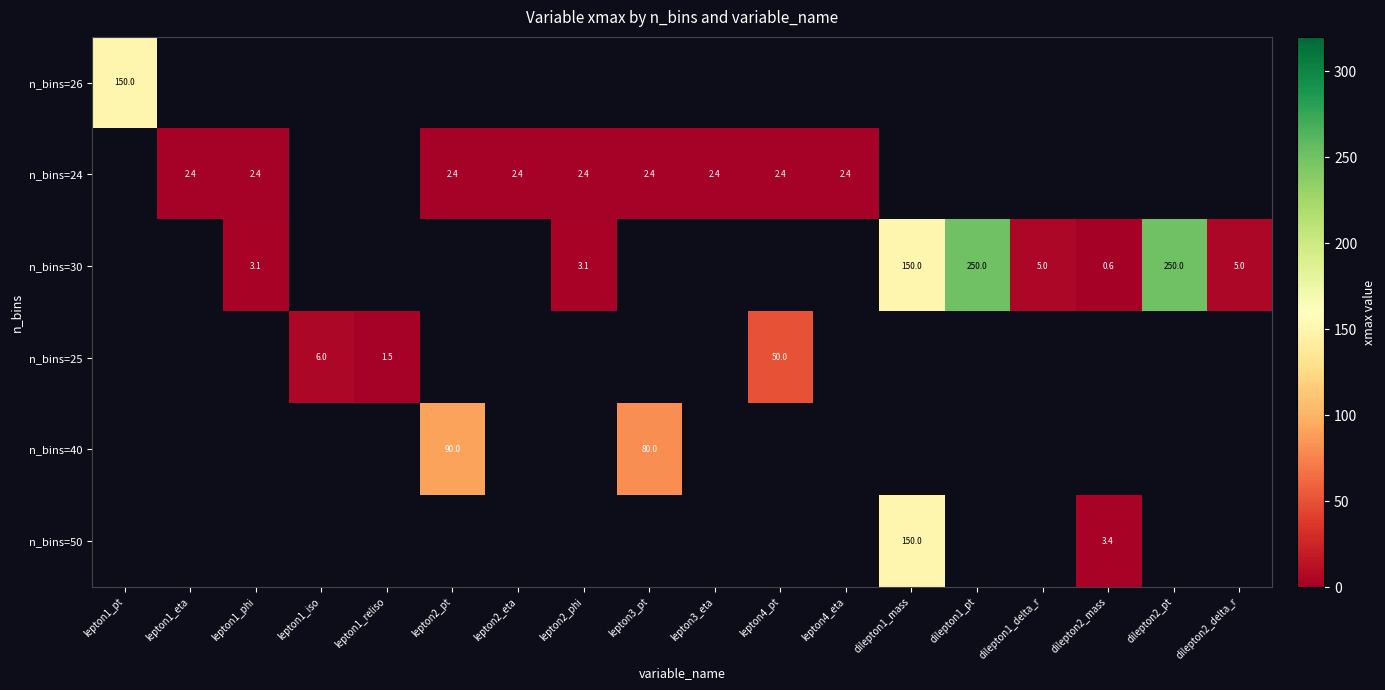

The n_bins=26 series shows 150.0 at lepton1_pt. True or false?

True